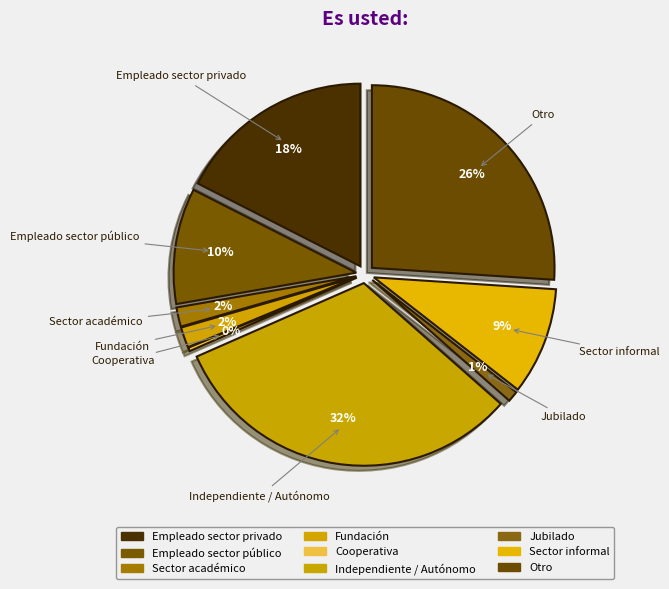

Count the number of slices in the pie.

9